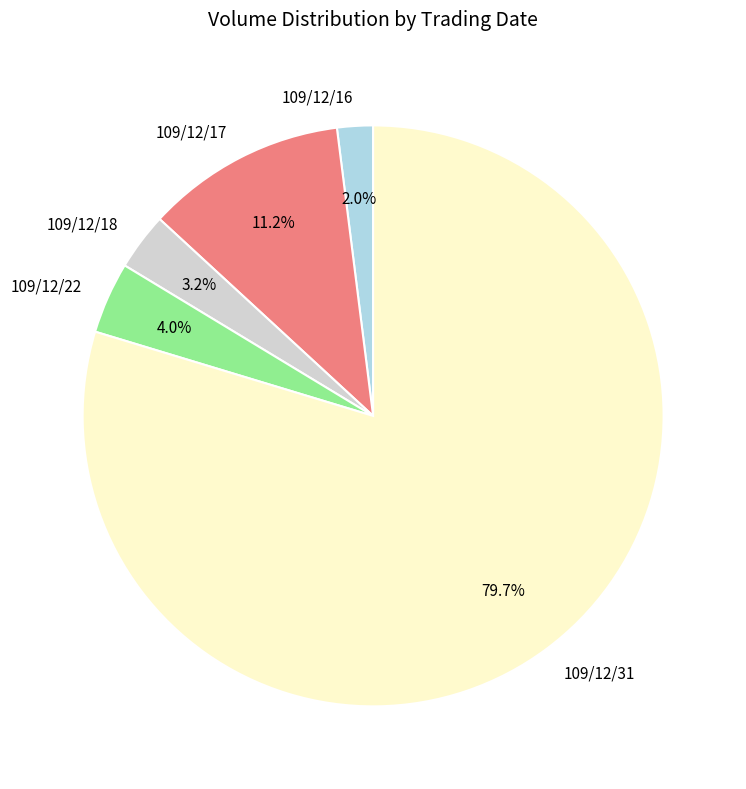

Is the sum of 109/12/31 and 109/12/22 greater than half?

Yes